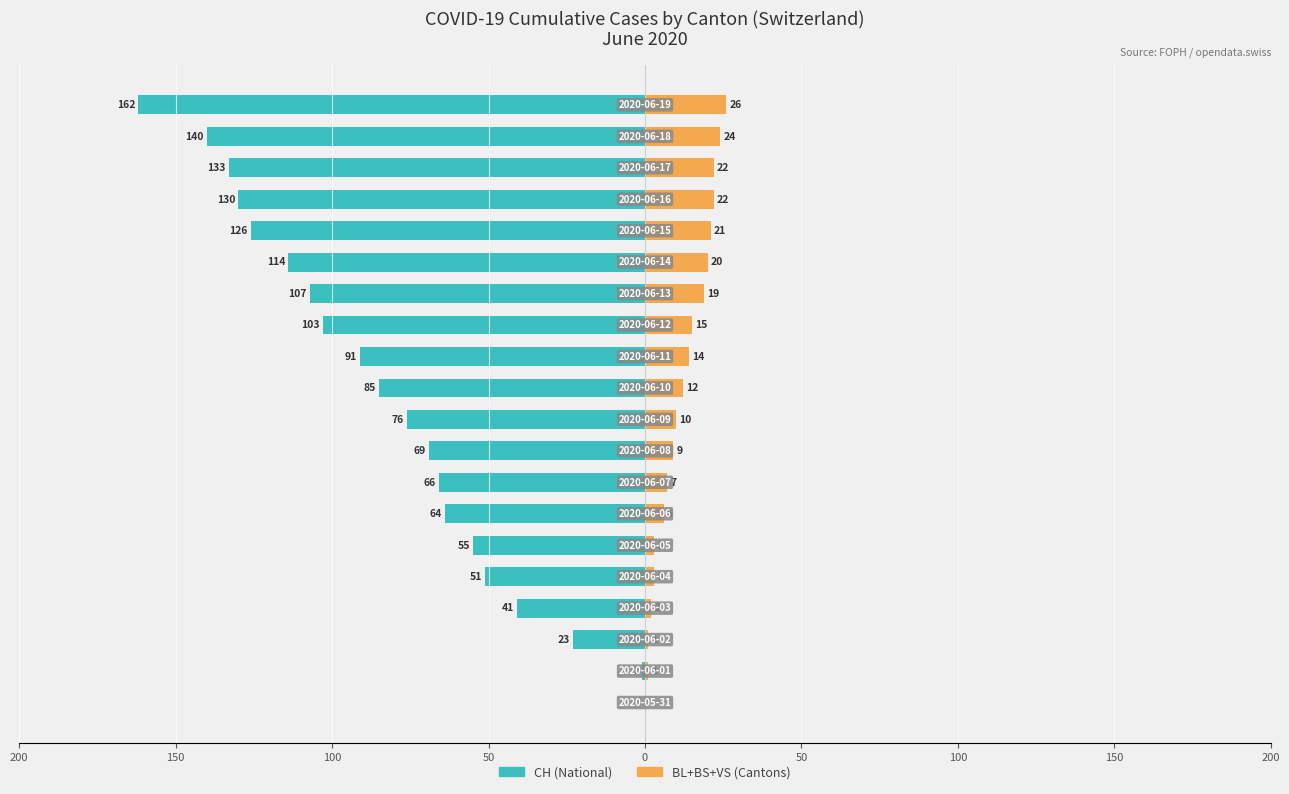

What is the difference between the CH (National) values at 12 and 17?

30